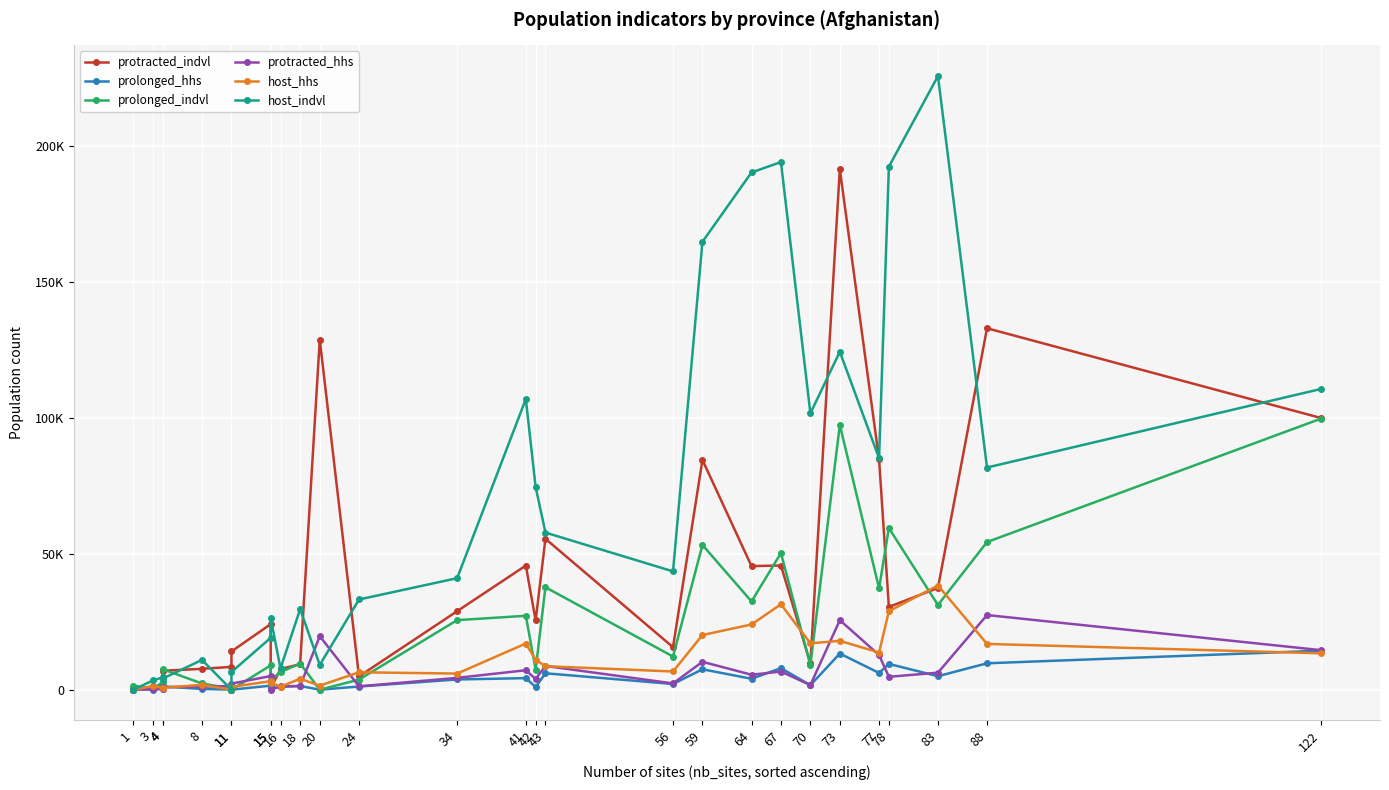

Count the number of categories in the chart.

28